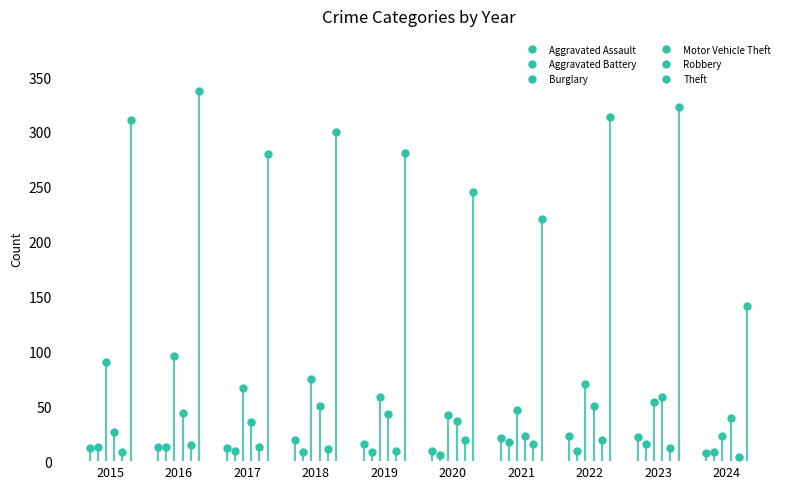

What is the maximum value for Aggravated Assault?

23